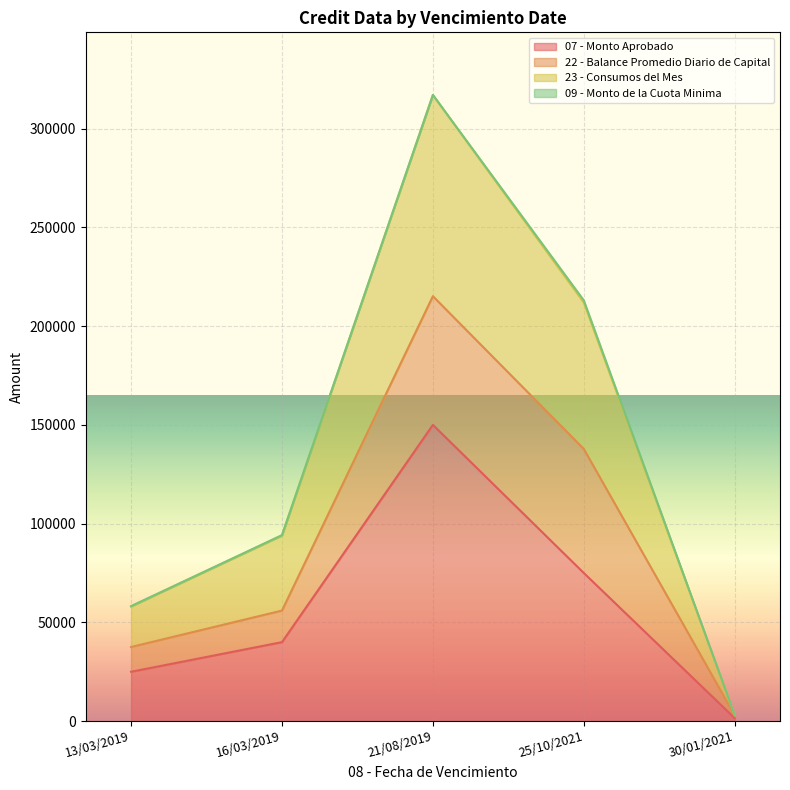

At which category is the sum across all series the highest?

21/08/2019